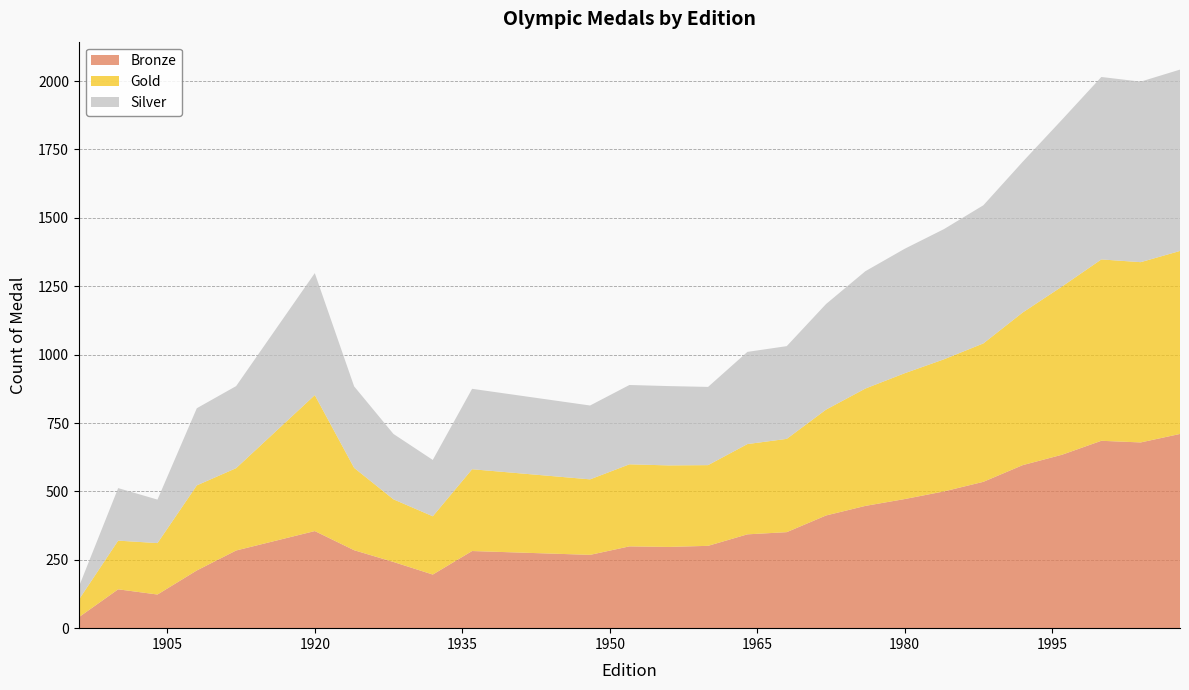

Reading right to left, transcribe all the data shown in this chart.

Bronze: 2008=710	2004=679	2000=685	1996=634	1992=596	1988=535	1984=500	1980=472	1976=447	1972=412	1968=351	1964=343	1960=301	1956=297	1952=299	1948=268	1936=282	1932=196	1928=242	1924=285	1920=355	1912=284	1908=211	1904=123	1900=142	1896=40
Gold: 2008=669	2004=659	2000=663	1996=615	1992=558	1988=506	1984=483	1980=460	1976=429	1972=387	1968=341	1964=330	1960=295	1956=298	1952=300	1948=276	1936=299	1932=213	1928=229	1924=301	1920=497	1912=301	1908=311	1904=188	1900=178	1896=64
Silver: 2008=663	2004=660	2000=667	1996=610	1992=551	1988=505	1984=476	1980=455	1976=429	1972=386	1968=339	1964=337	1960=286	1956=290	1952=290	1948=270	1936=294	1932=206	1928=239	1924=298	1920=446	1912=300	1908=282	1904=159	1900=192	1896=47